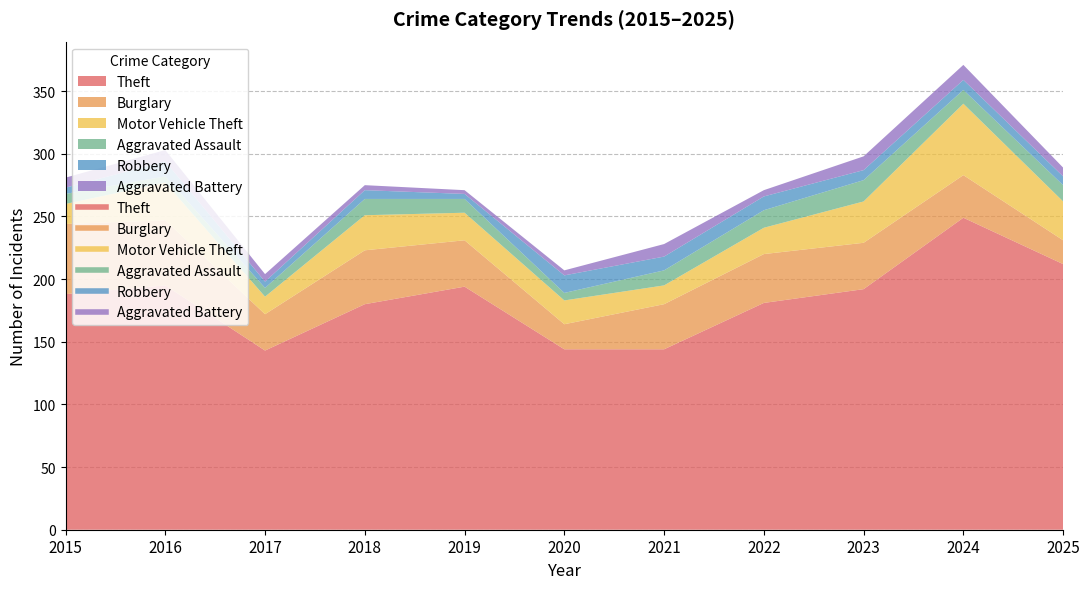

What is the minimum value for Robbery?

4